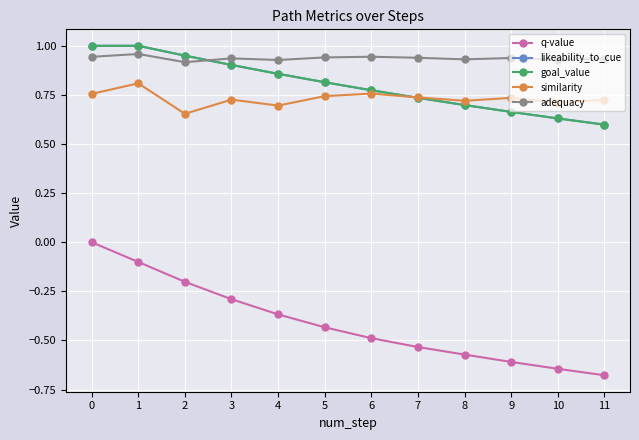

What is the greatest value displayed?

1.0